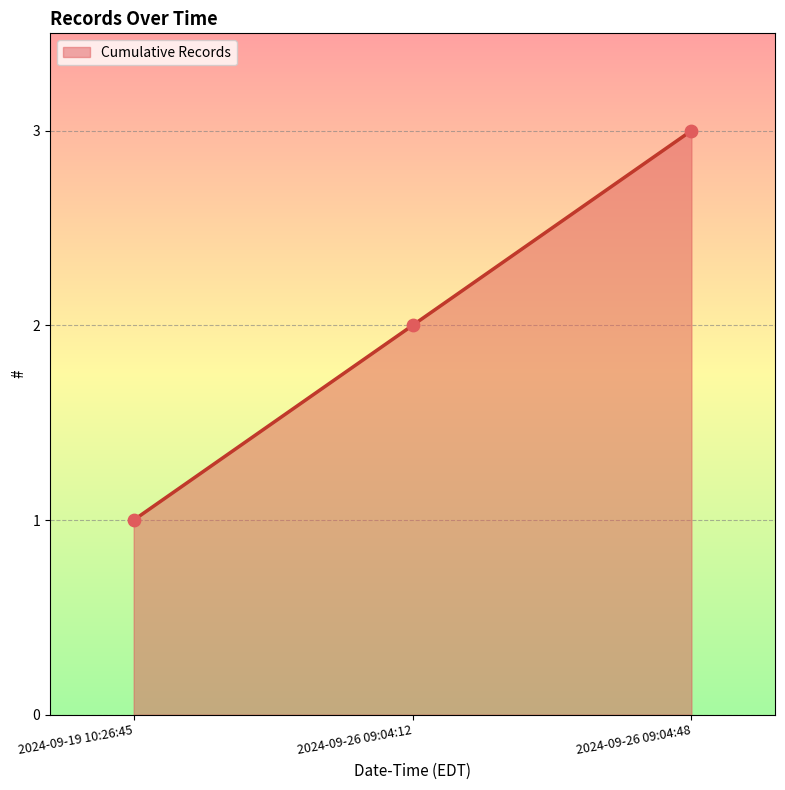

Which has a higher value, 2024-09-26 09:04:48 or 2024-09-26 09:04:12?

2024-09-26 09:04:48